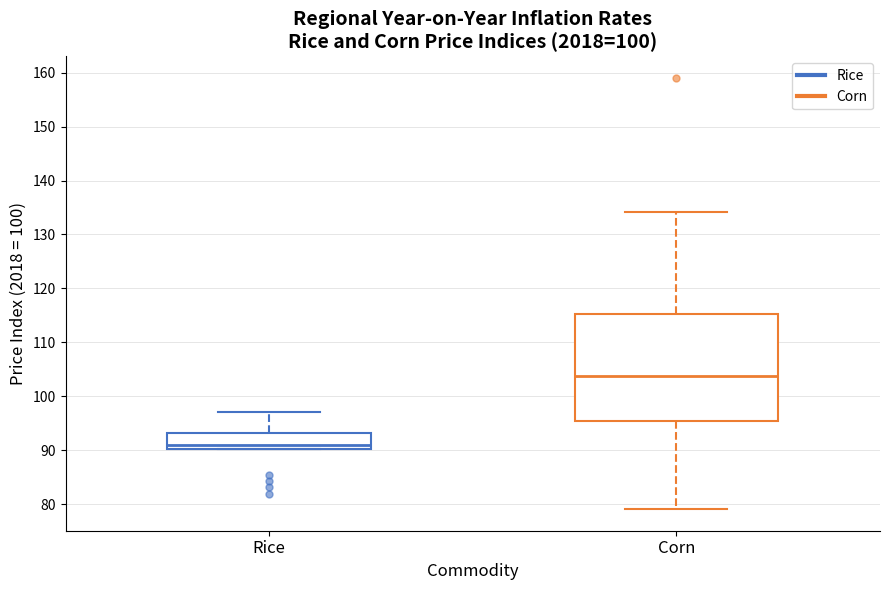

Which box has the highest median line?

Corn